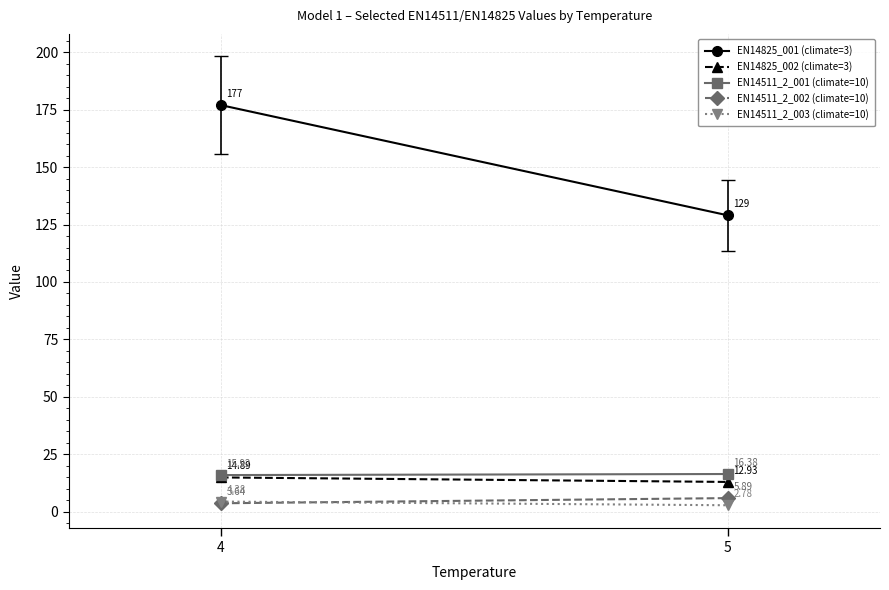

Which series has the largest total across all categories?

EN14825_001 (climate=3)